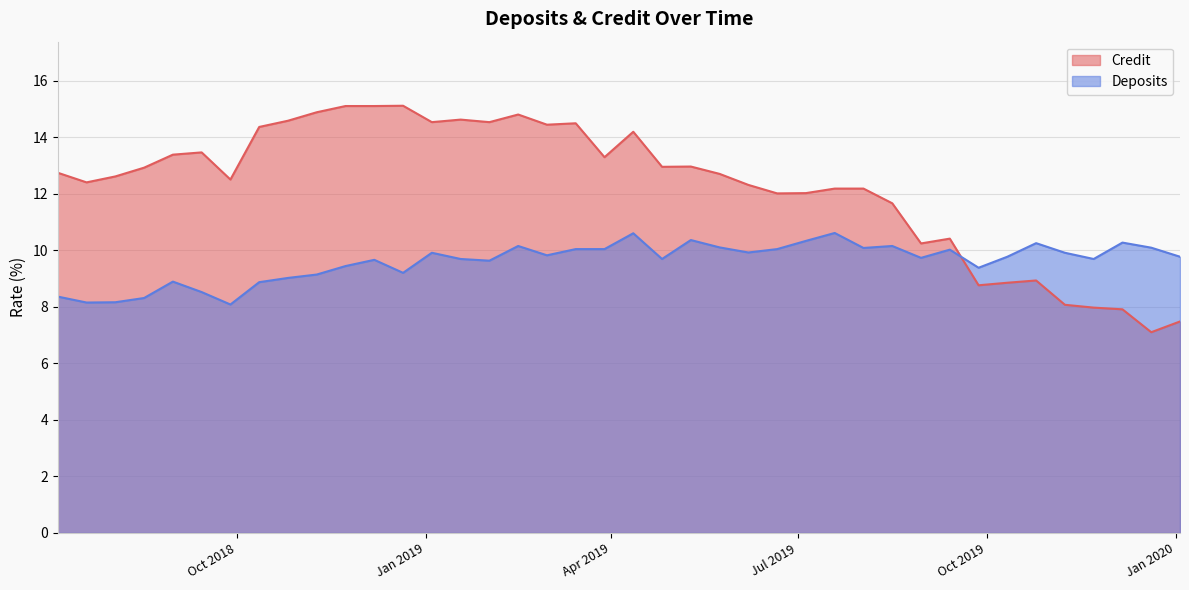

What is the label of the 3rd point from the left?

2018-08-03